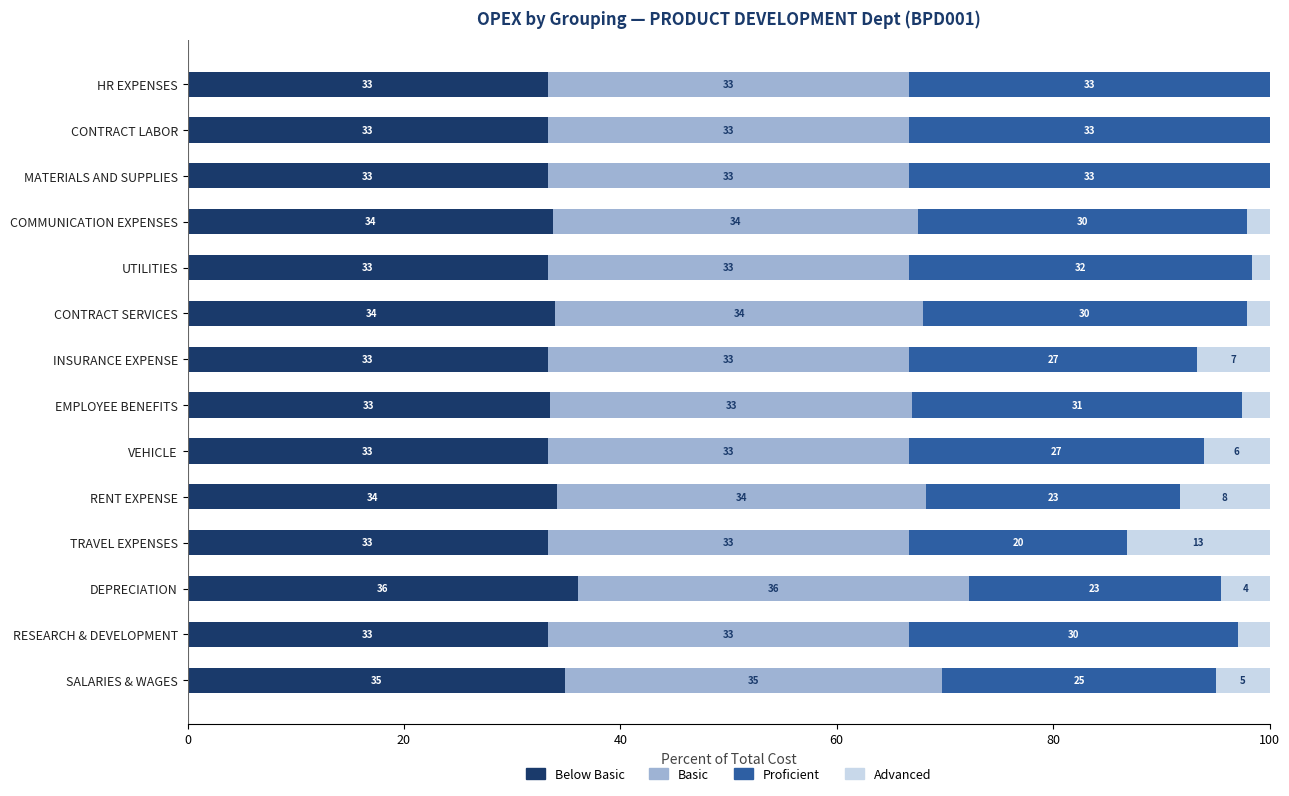

What are all the series names shown in the legend?

Below Basic, Basic, Proficient, Advanced